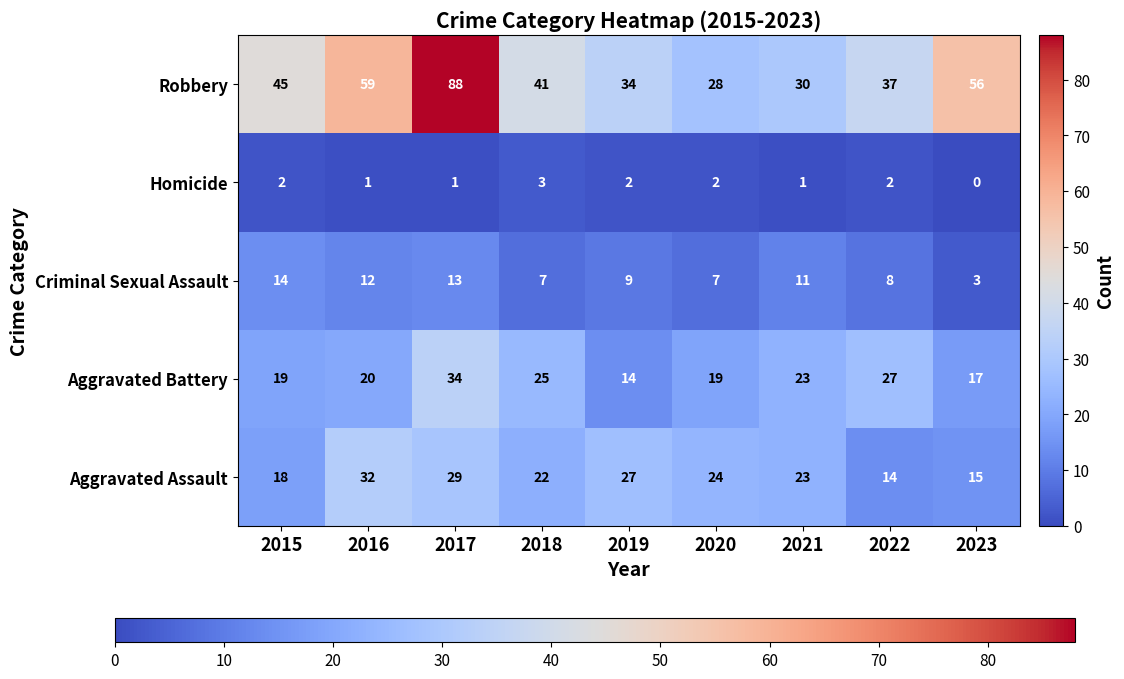

Which series has the widest spread of values?

Robbery